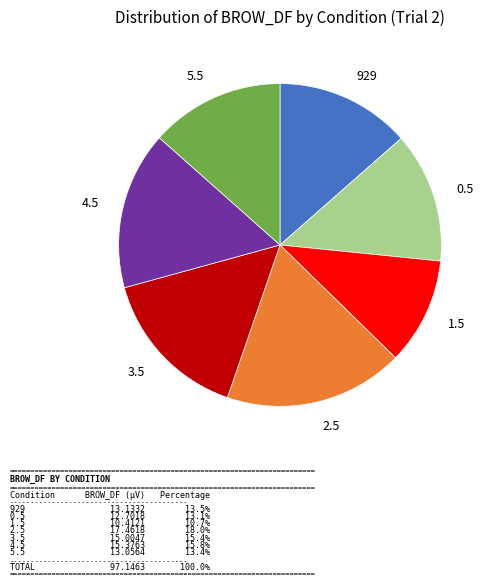

The 3.5 slice represents 15% of the pie. True or false?

True